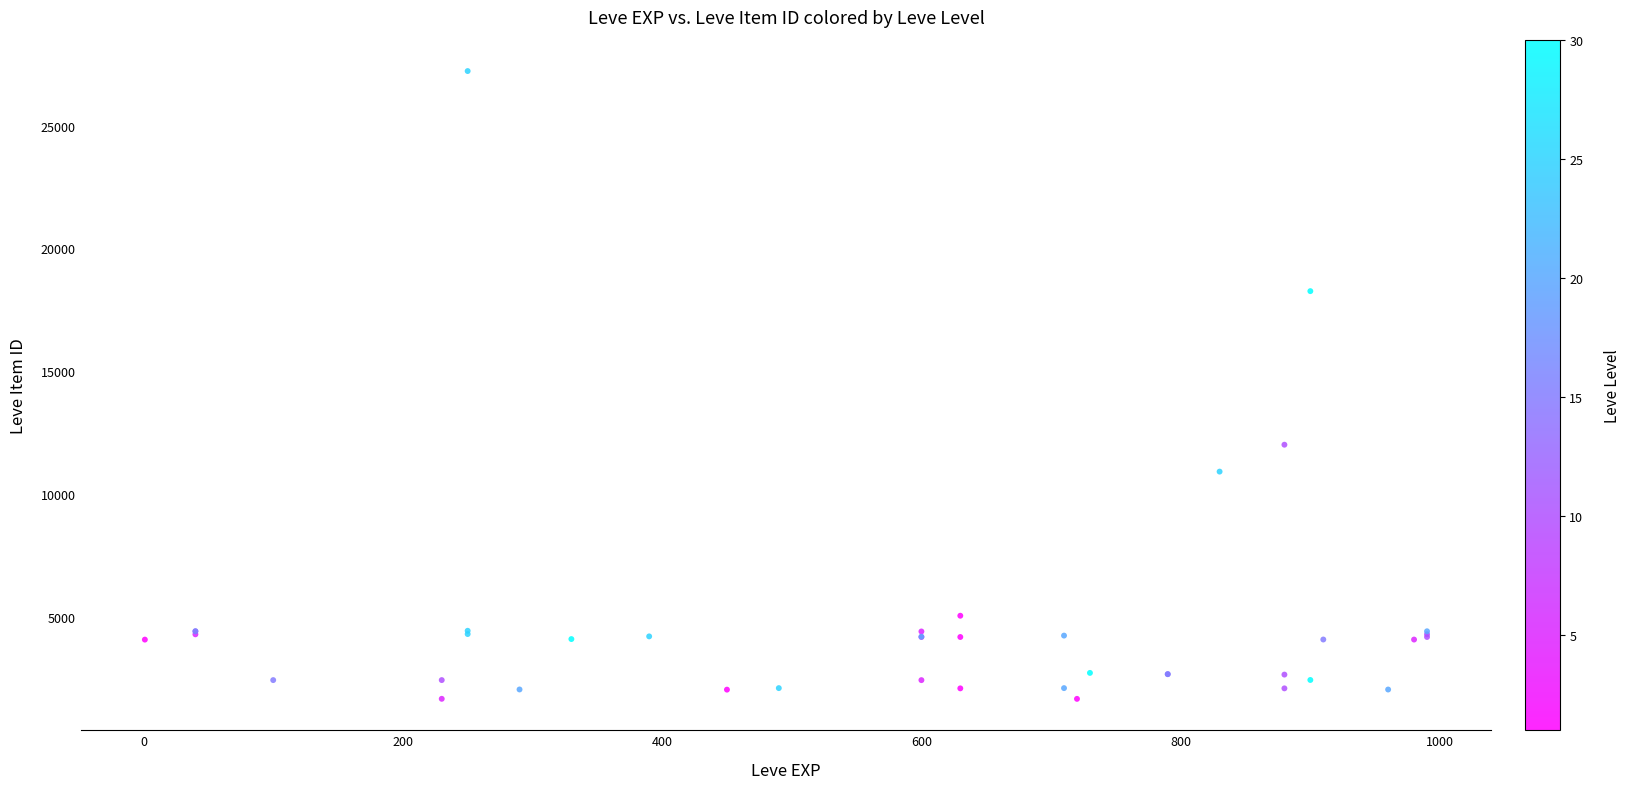

What Y value in the scatter plot is closest to 14448?

12018